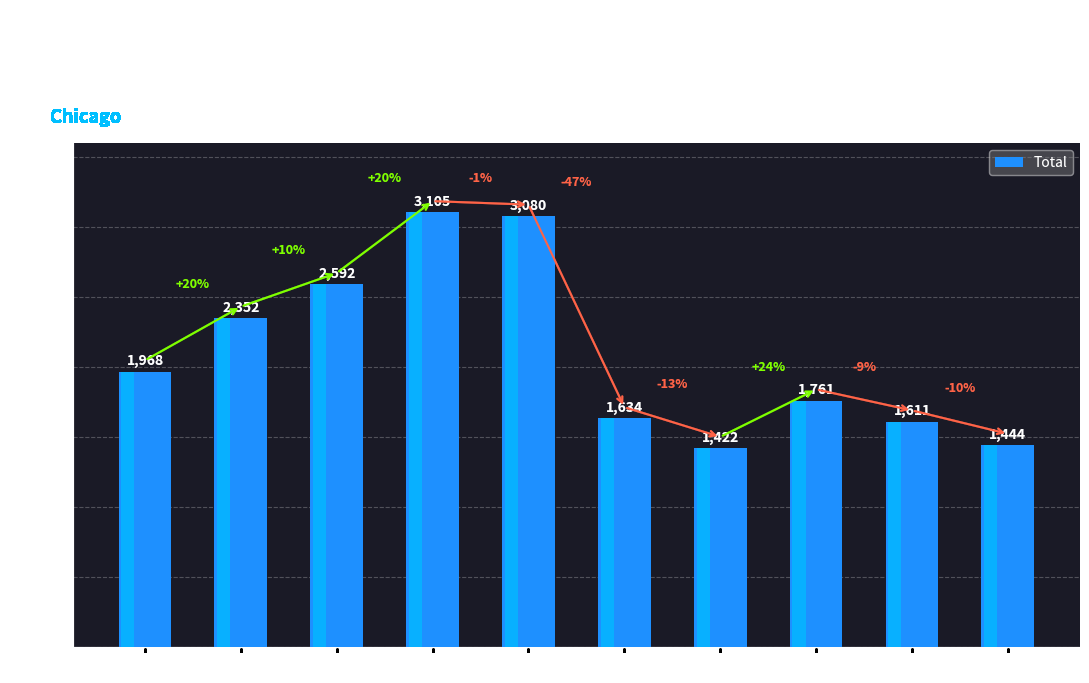

List the labels in order of value, smallest first.

2021, 2024, 2023, 2020, 2022, 2015, 2016, 2017, 2019, 2018